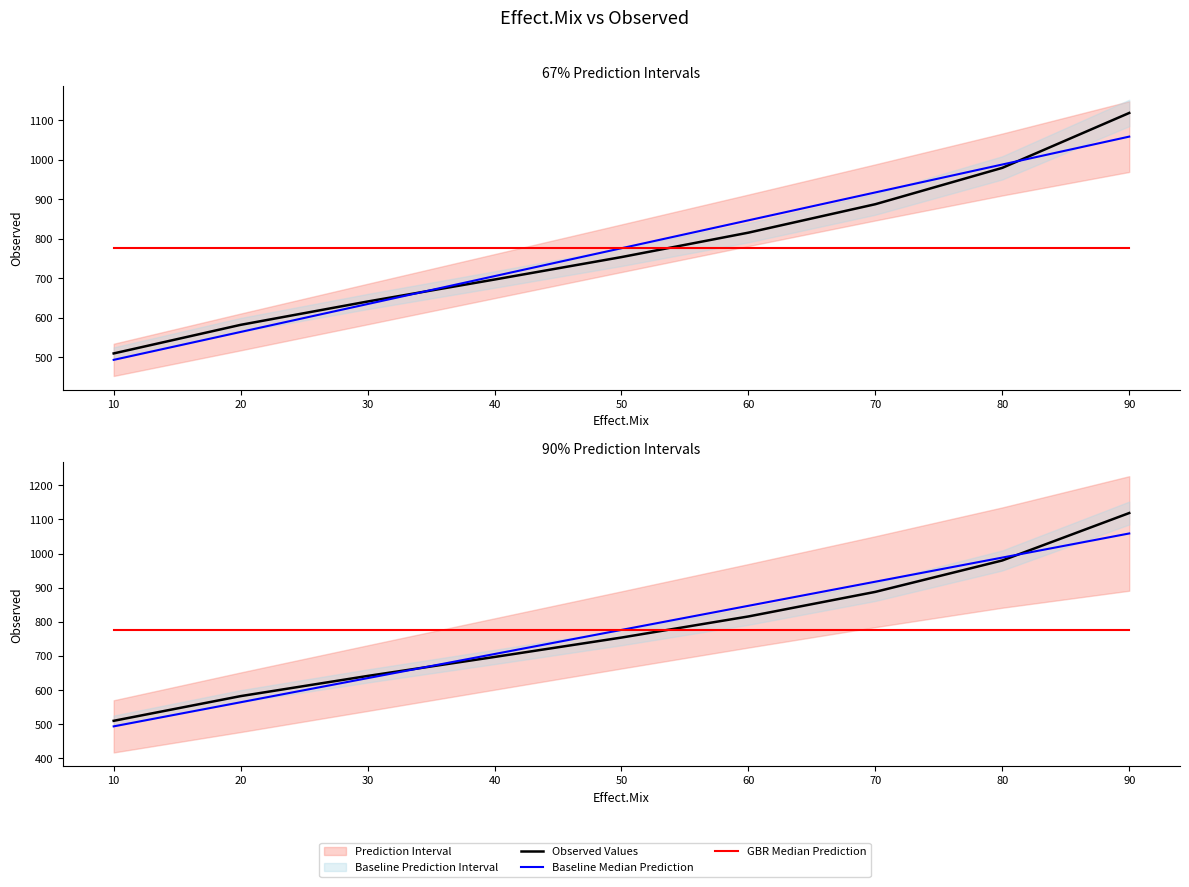

How many categories are shown in the chart?

9